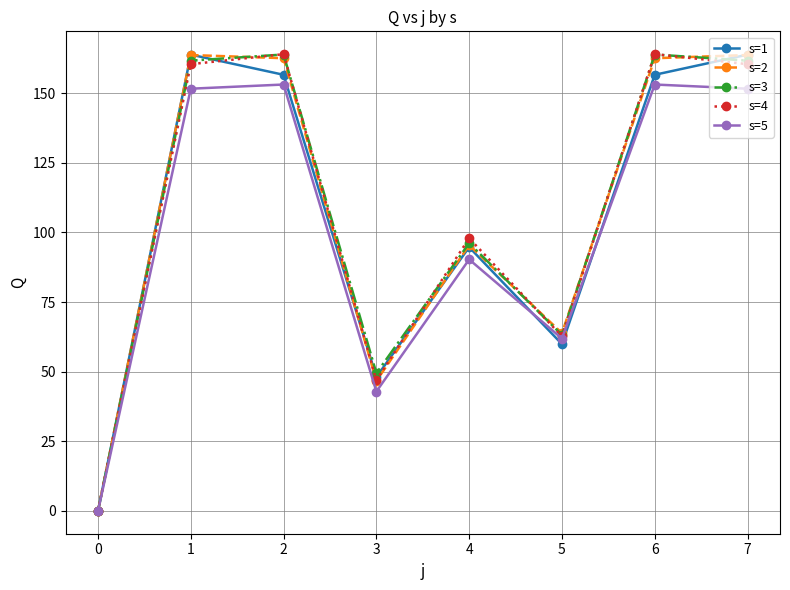

What is the value of the s=1 point at the 4th from the left?

48.1